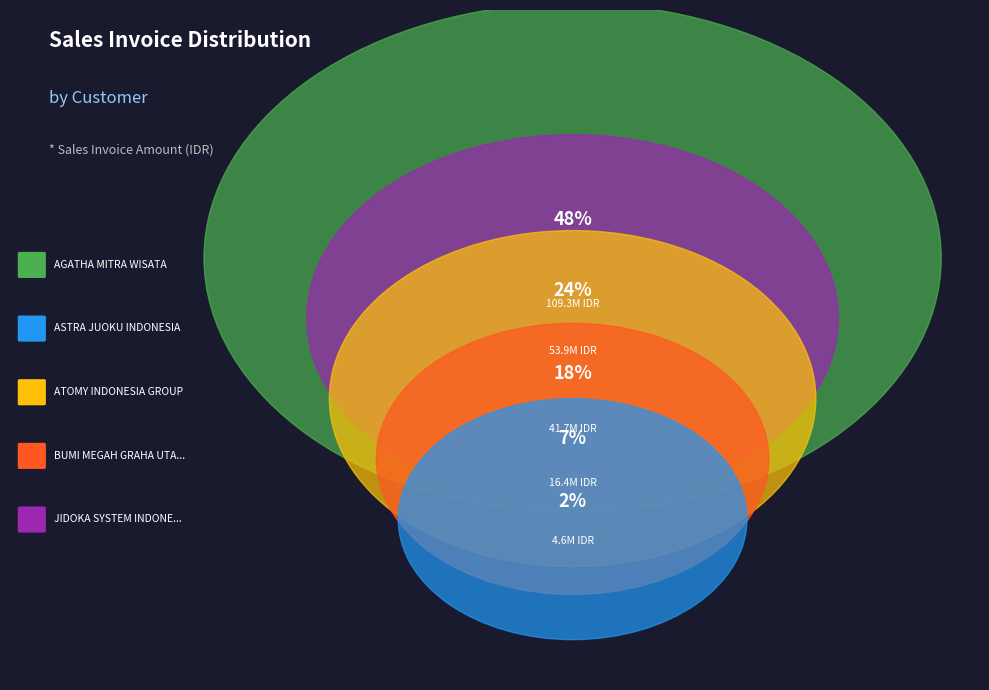

Is there a majority slice in this chart?

No